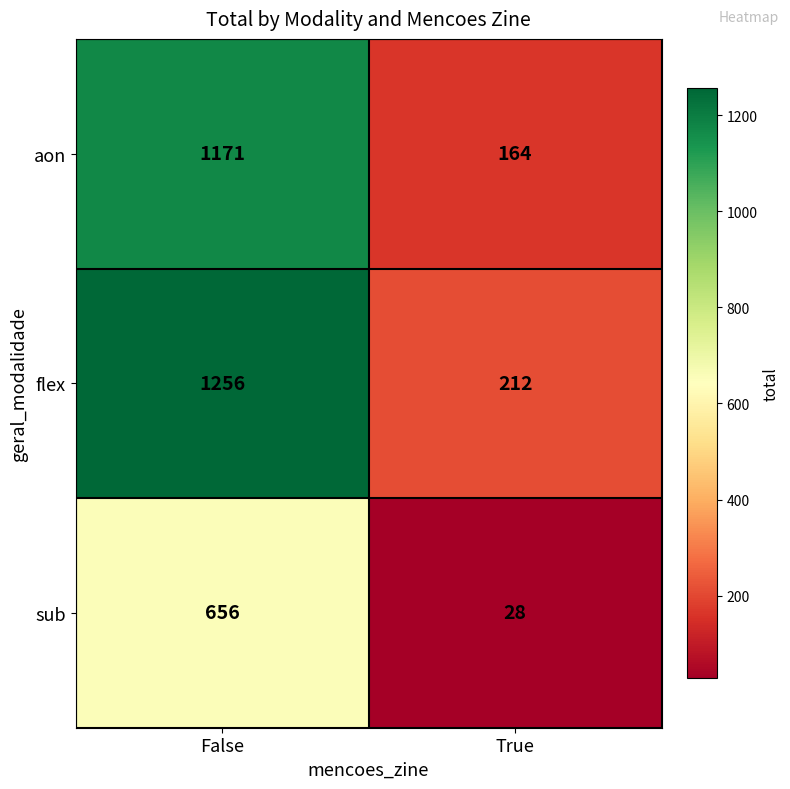

What is the difference between the maximum and minimum values in the aon series?

1007